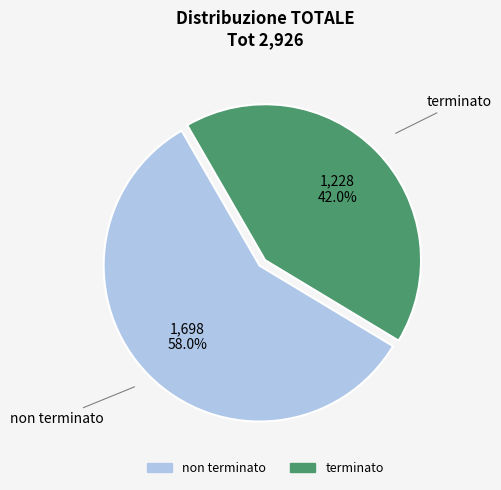

Is it true that terminato is 42% of the pie?

True